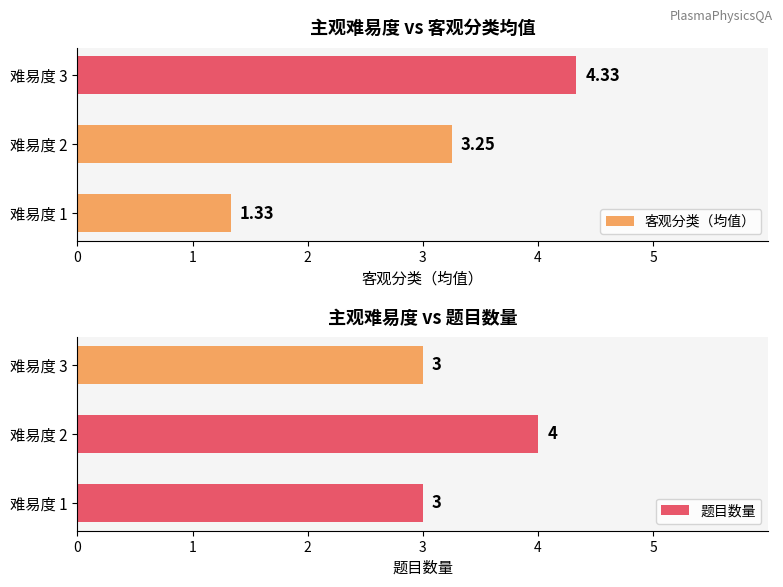

The value of 题目数量 at 难易度 3 is 3. True or false?

True